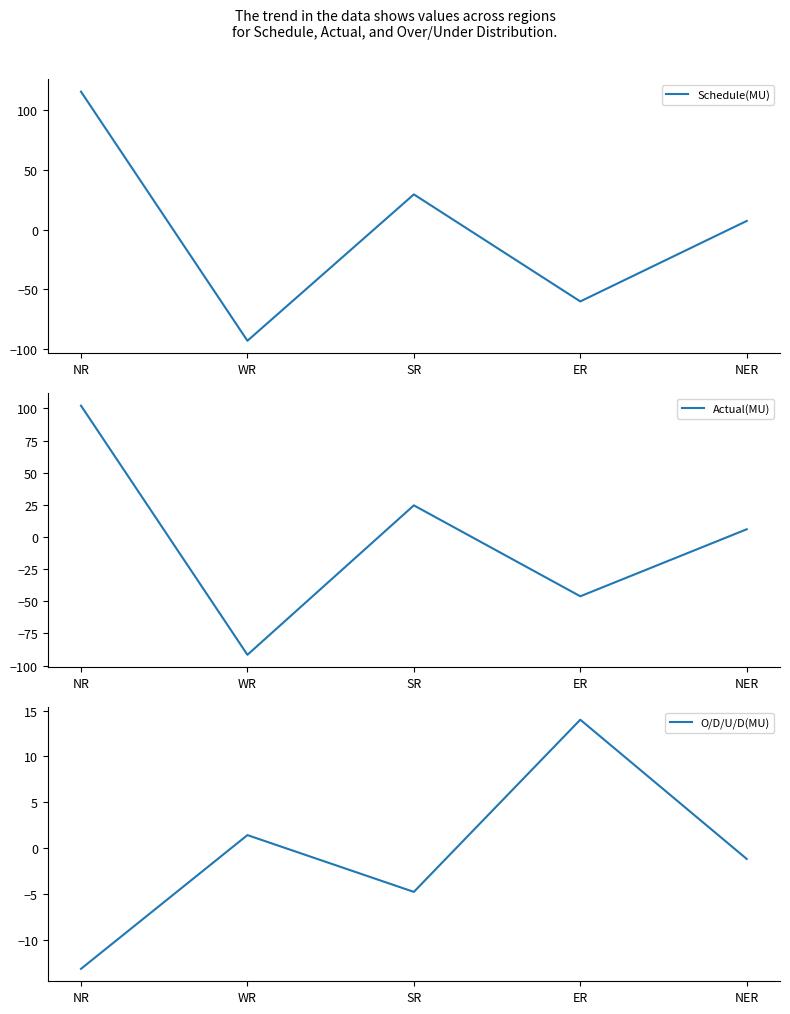

True or false: Actual(MU) has more than 0 interior local peaks.

True